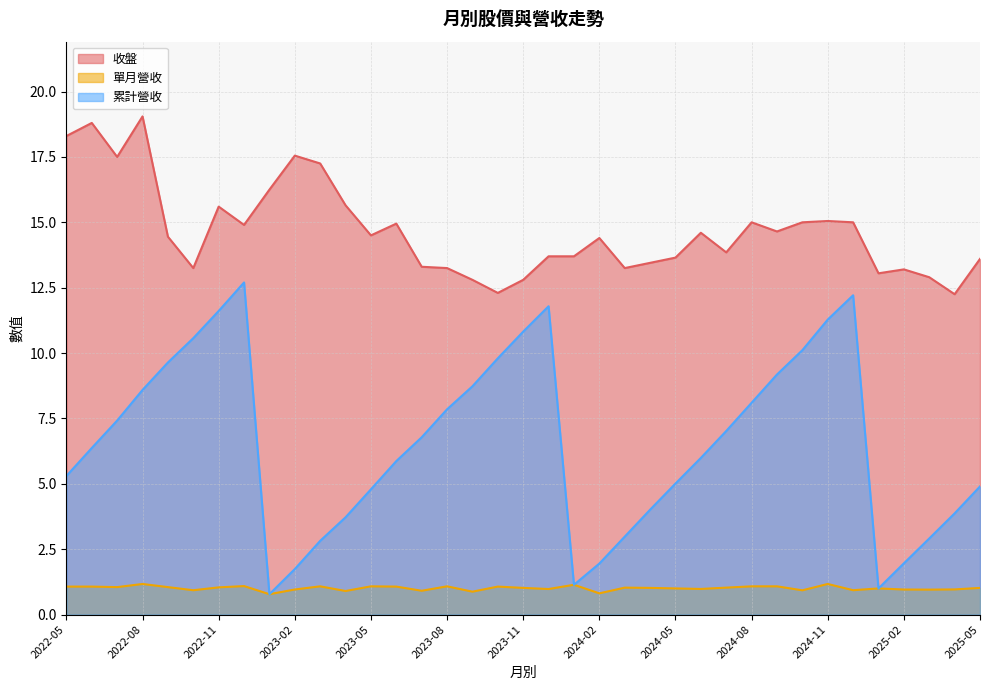

List the series in order of their overall mean, highest first.

收盤, 累計營收, 單月營收